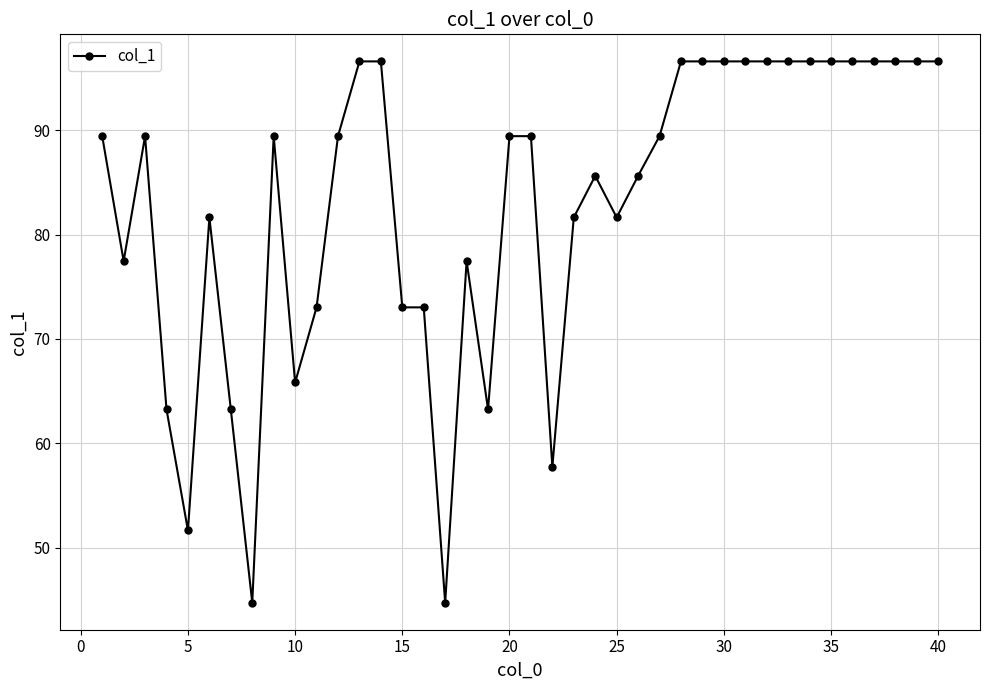

What is the sum of all values?

3319.8